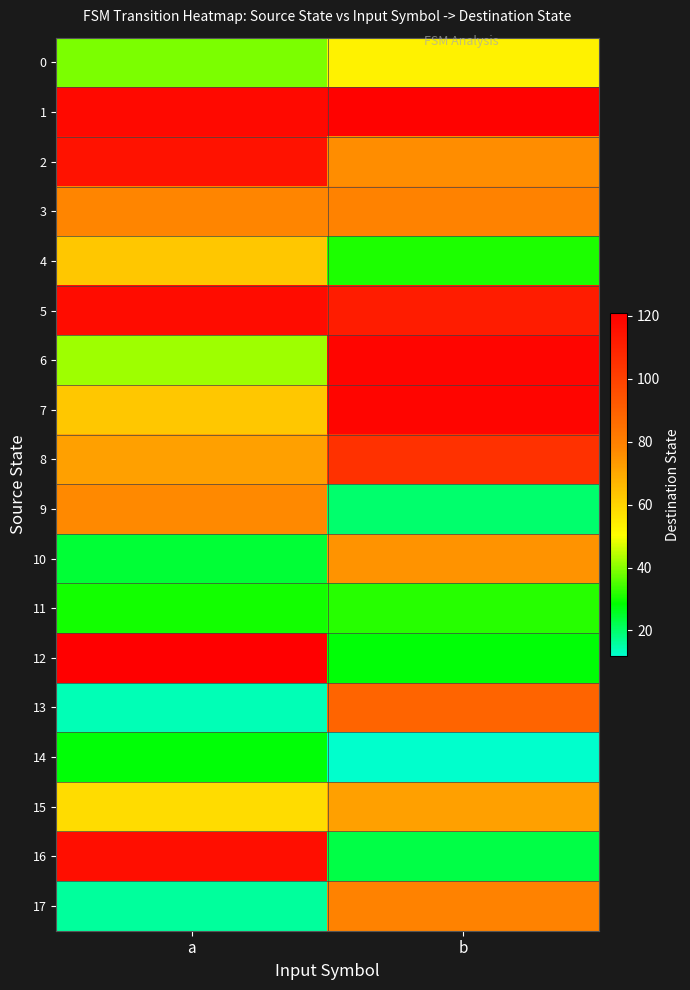

Which category has the highest value across all series?

a